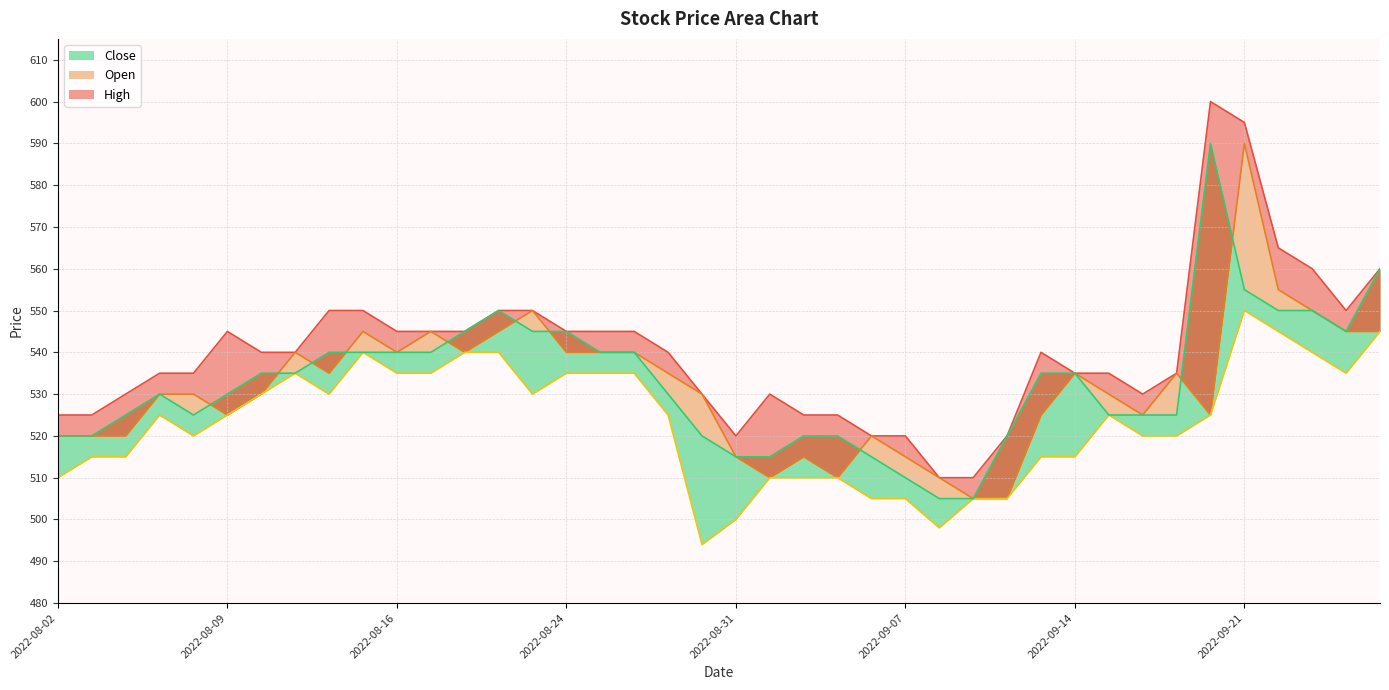

True or false: Low and High cross at least once.

False